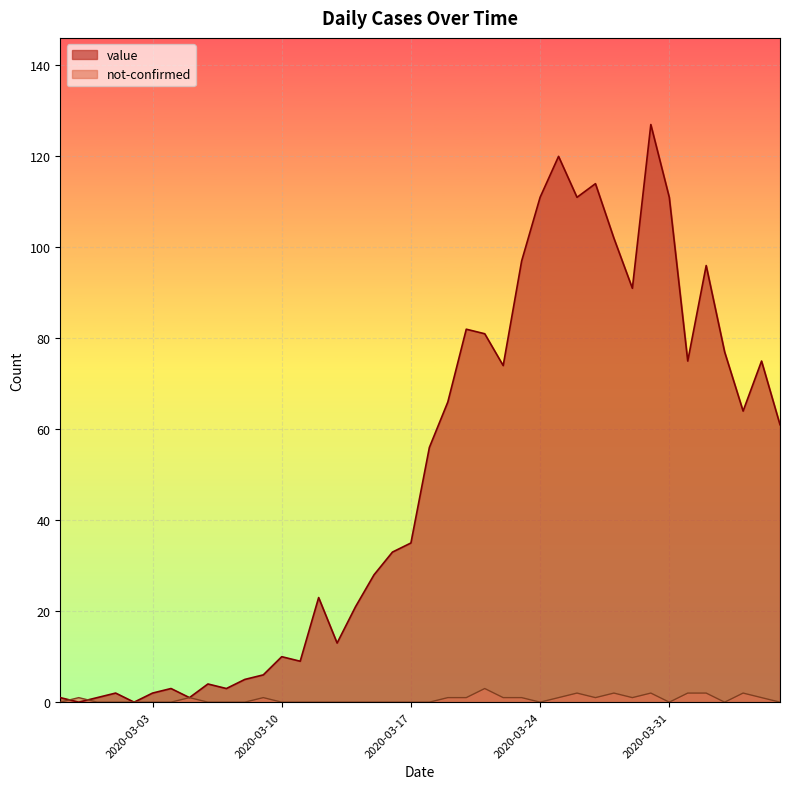

Which series has the largest range (max minus min)?

value